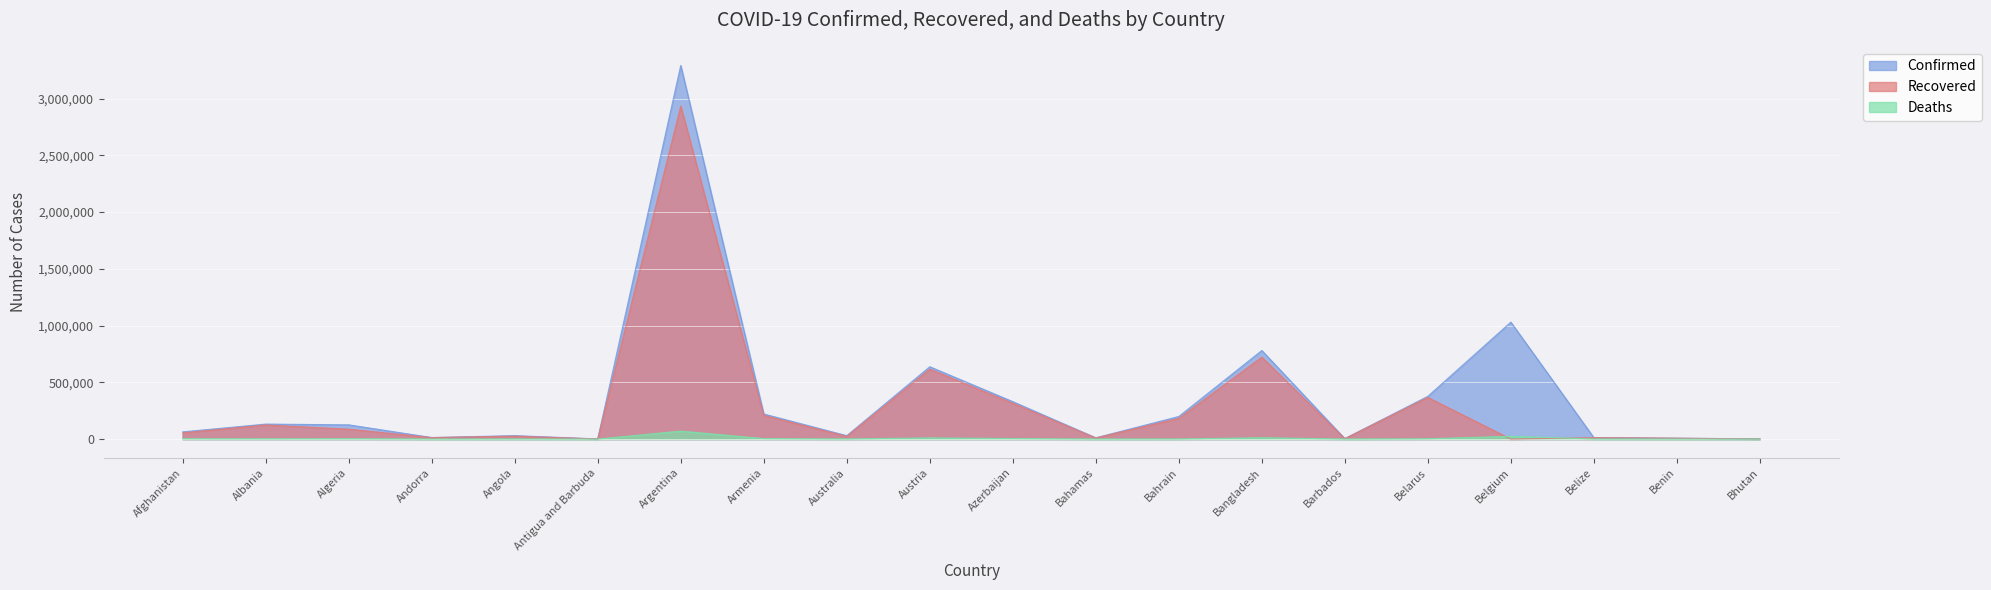

The value of Confirmed at Bangladesh is 780159. True or false?

True